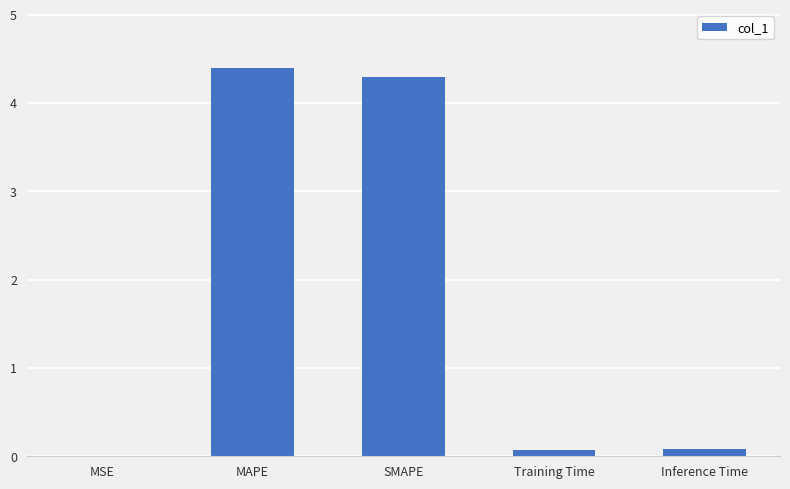

What is the sum of the values at Inference Time and MSE?

0.1